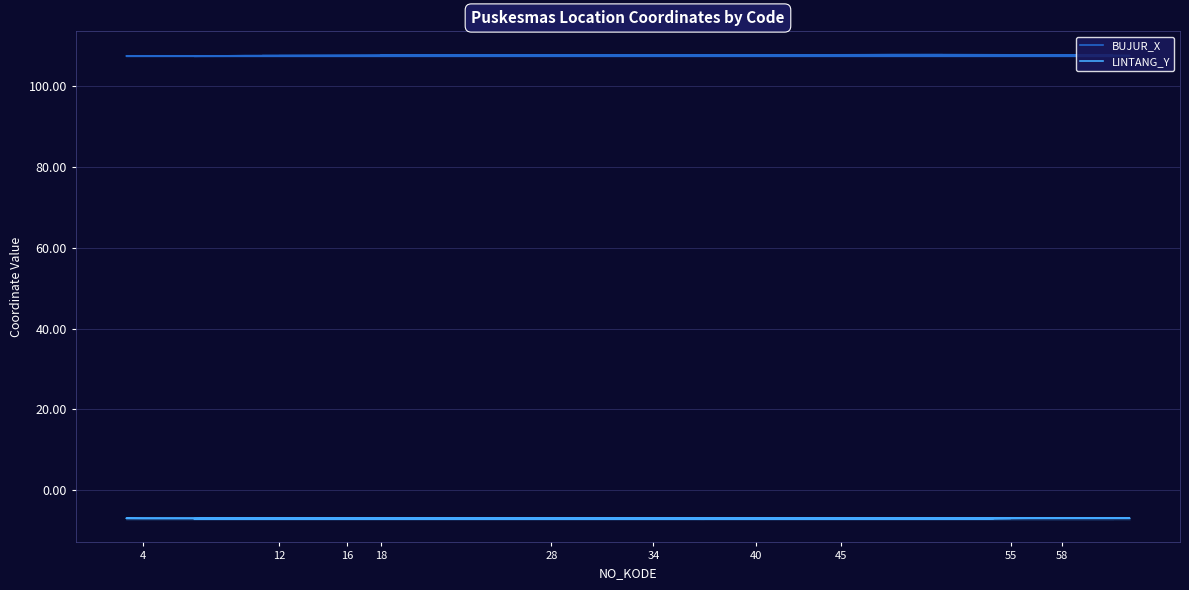

Is it true that LINTANG_Y equals -7.0 at 34?

True